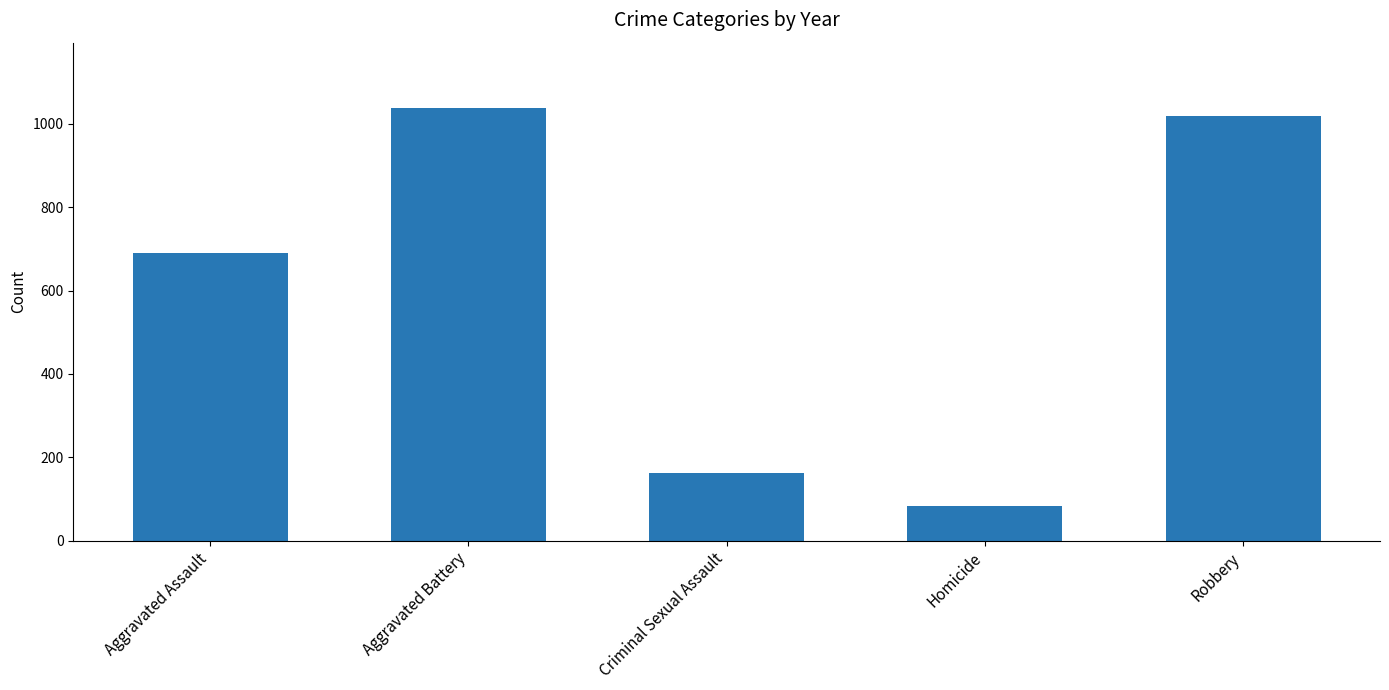

How many data points are less than 689?

2